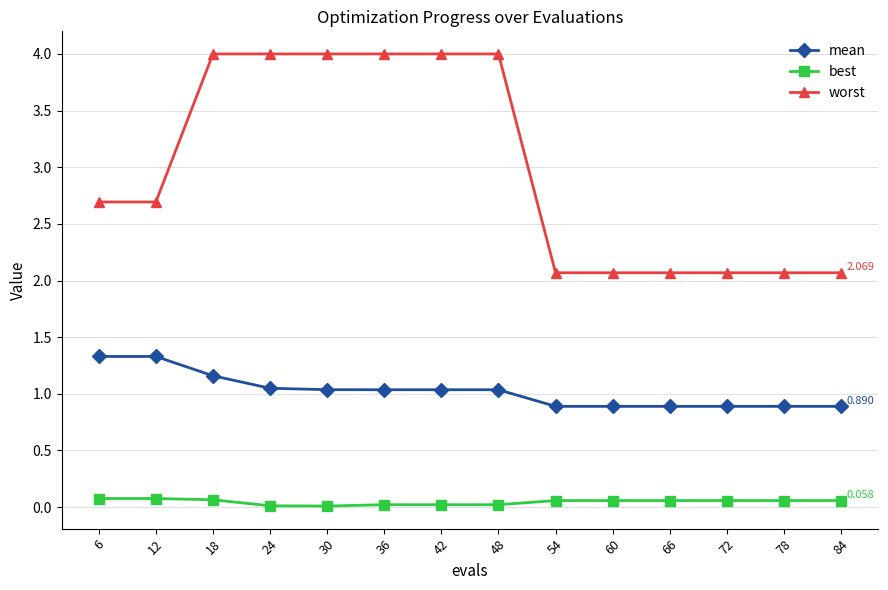

Is it true that worst equals 6.2 at 24?

False